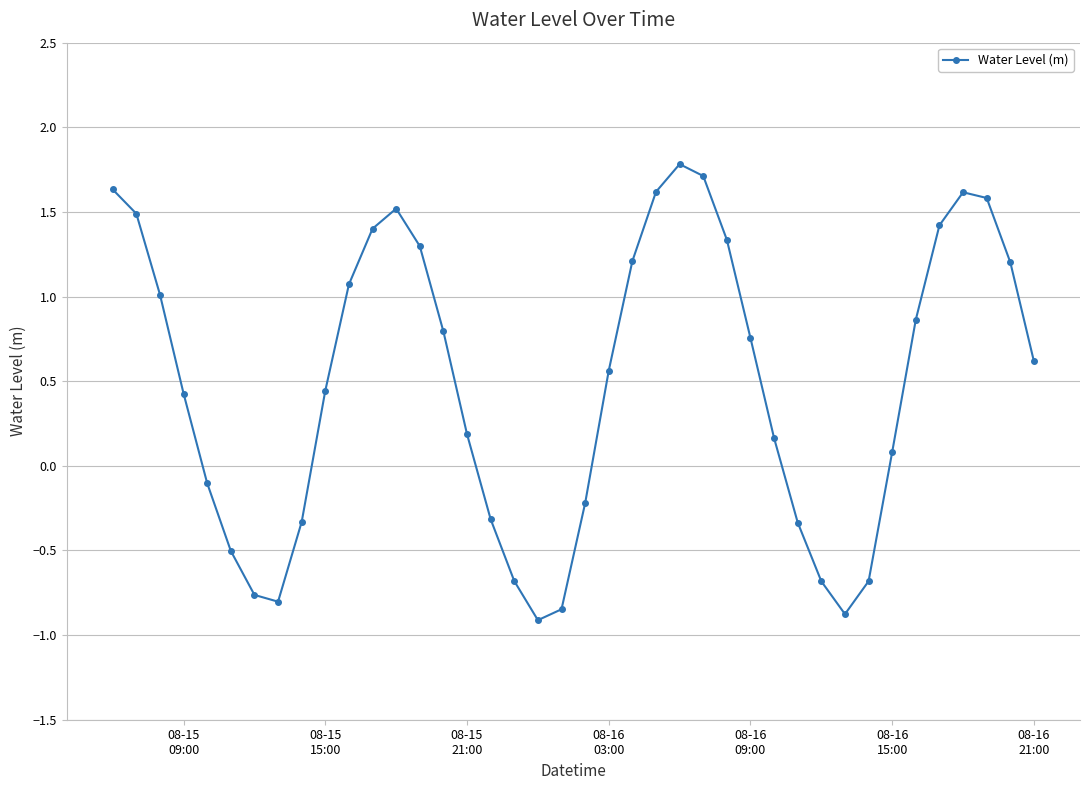

What is the sum of all values?

19.7